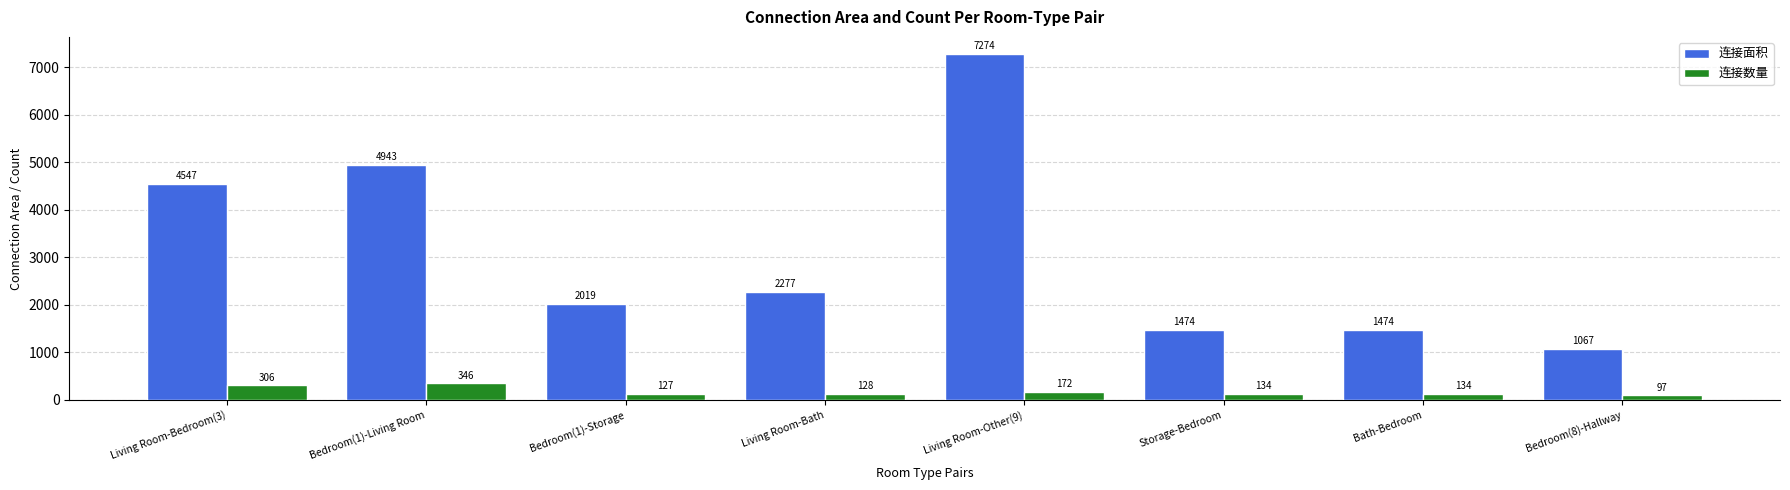

Which series has the largest total across all categories?

连接面积